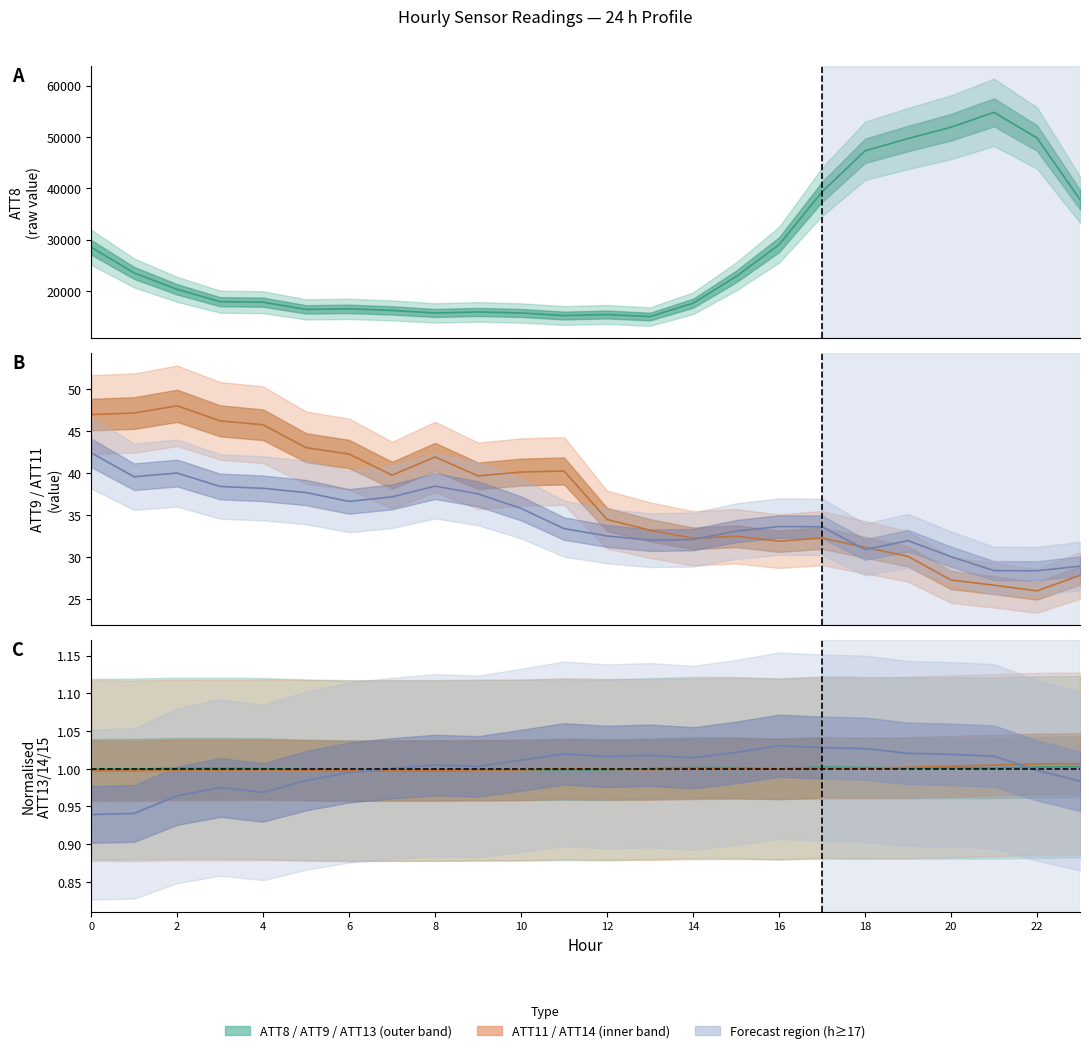

At which label does ATT8 reach its peak?

21